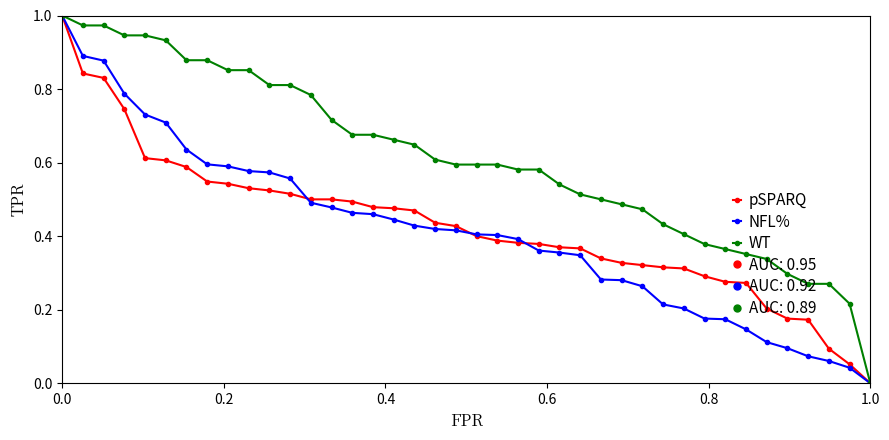

How many data points does each series have?

40